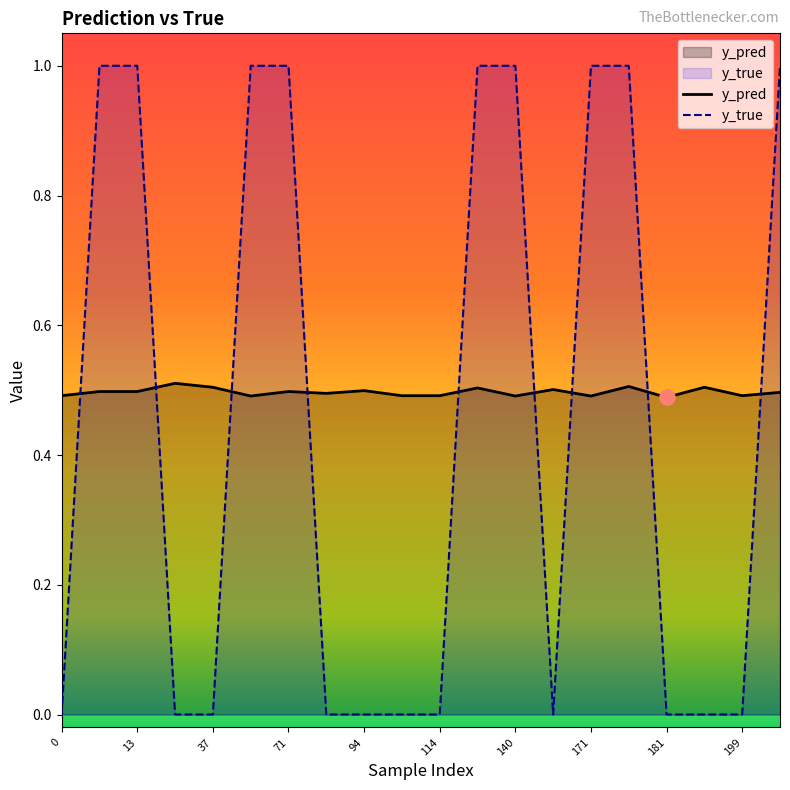

At how many categories does at least one series exceed 0?

20